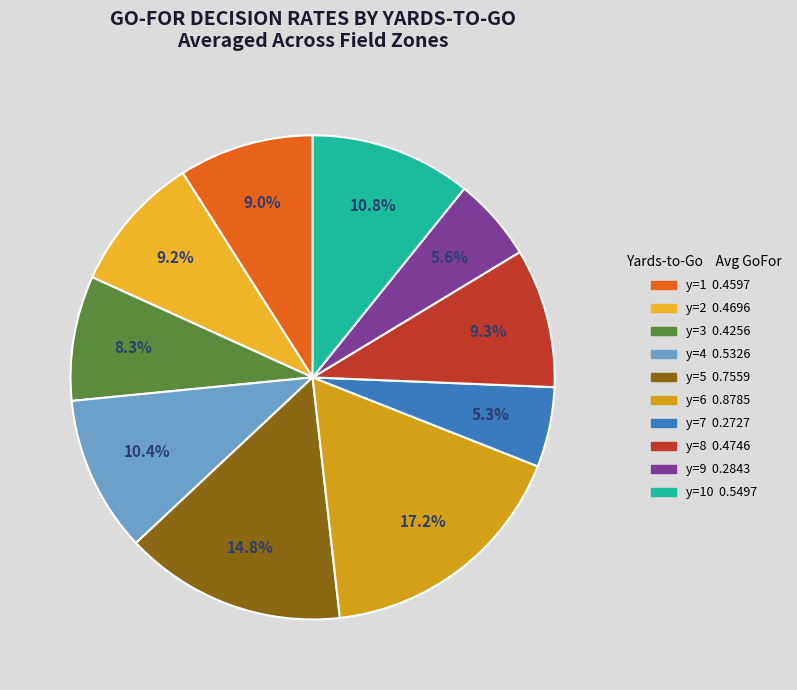

Count the number of slices in the pie.

10